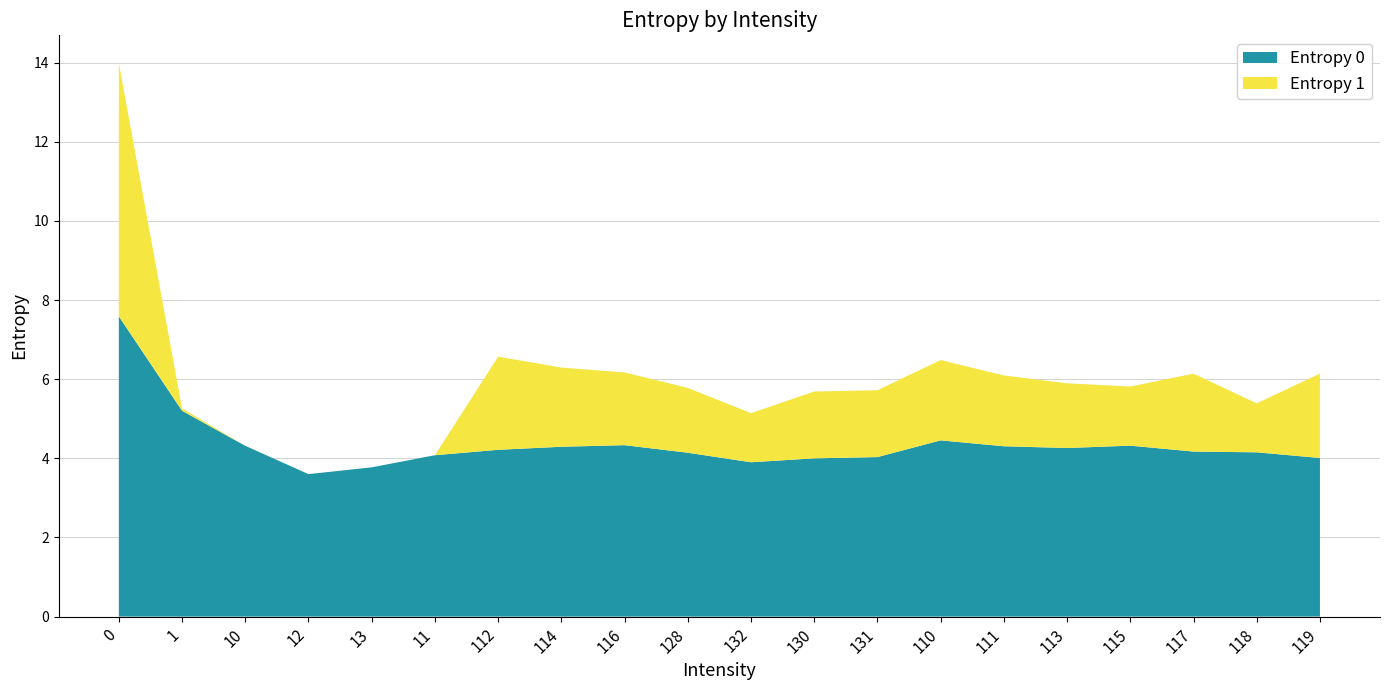

Reading left to right, list all the values displayed in this chart.

Entropy 0: 0=7.6	1=5.2	10=4.3	12=3.6	13=3.8	11=4.1	112=4.2	114=4.3	116=4.3	128=4.1	132=3.9	130=4.0	131=4.0	110=4.5	111=4.3	113=4.3	115=4.3	117=4.2	118=4.2	119=4.0
Entropy 1: 0=6.4	1=0.1	10=0.0	12=0.0	13=0.0	11=0.0	112=2.4	114=2.0	116=1.8	128=1.6	132=1.2	130=1.7	131=1.7	110=2.0	111=1.8	113=1.6	115=1.5	117=2.0	118=1.2	119=2.1